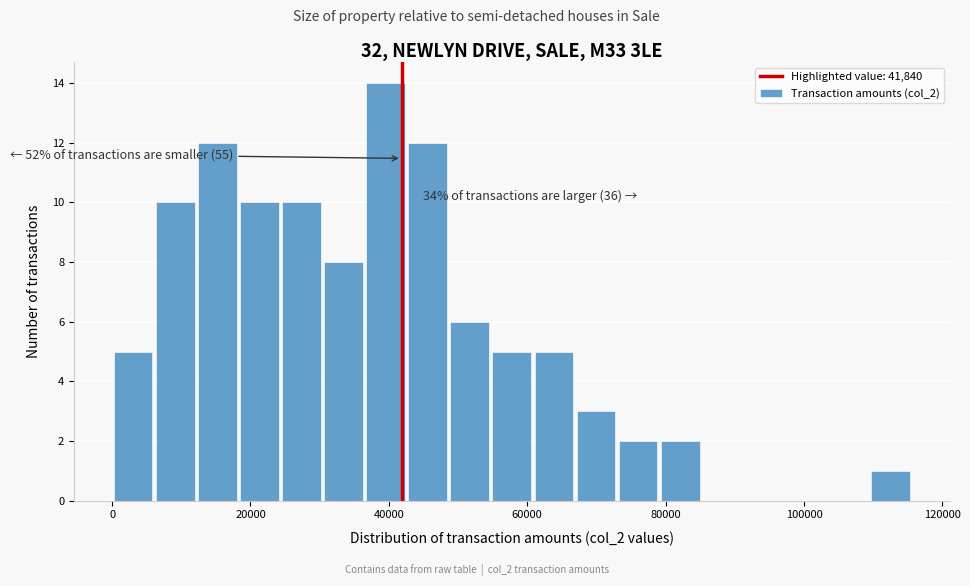

Read against the x-axis, roughly where is the centre of the tallest bar?

40000